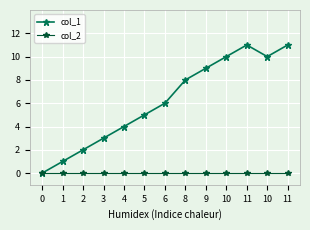

How many lines are shown in the chart?

2